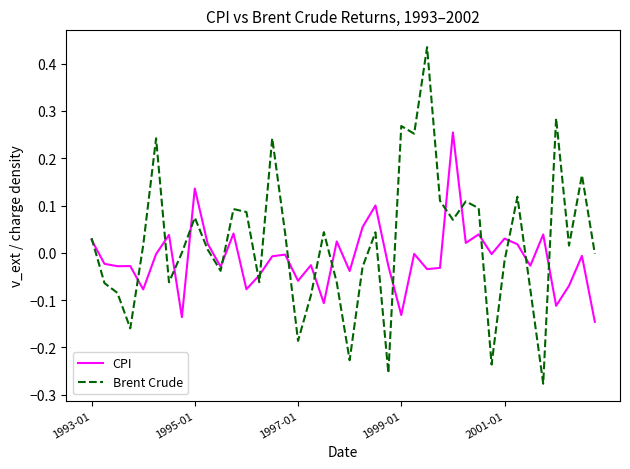

List the series in order of their overall mean, highest first.

Brent Crude, CPI